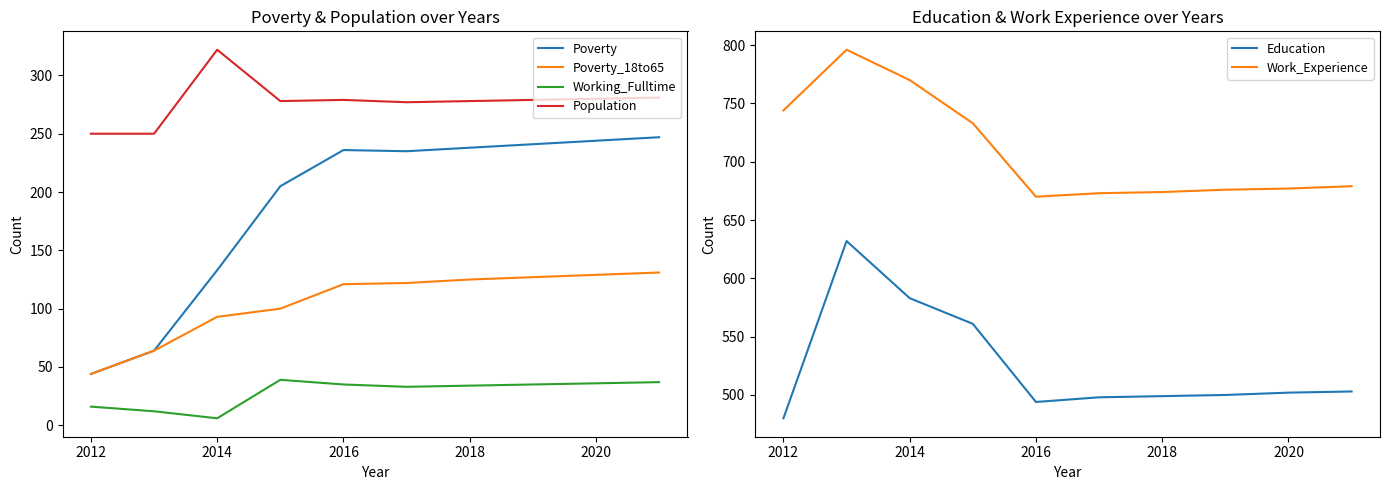

At which label does Population reach its peak?

2014